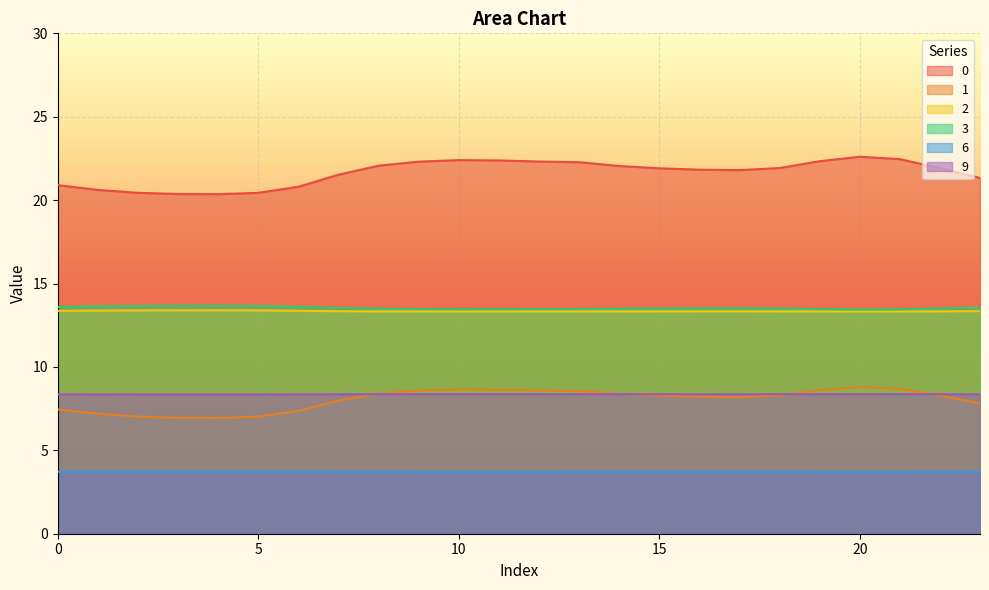

The 2 series shows 19.1 at 12. True or false?

False